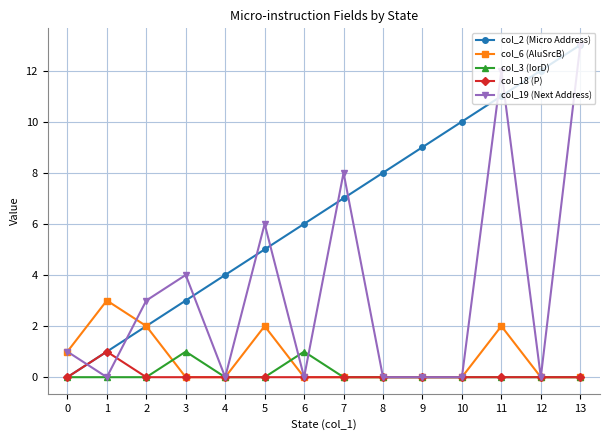

What is the value of the col_19 (Next Address) point at the 14th from the left?

13